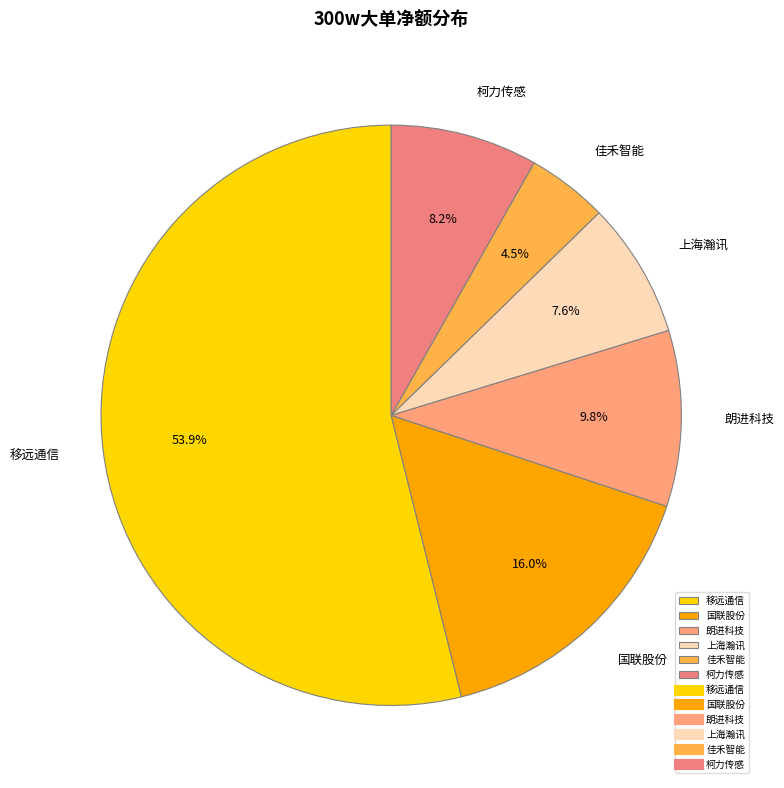

How many slices are in this pie chart?

6